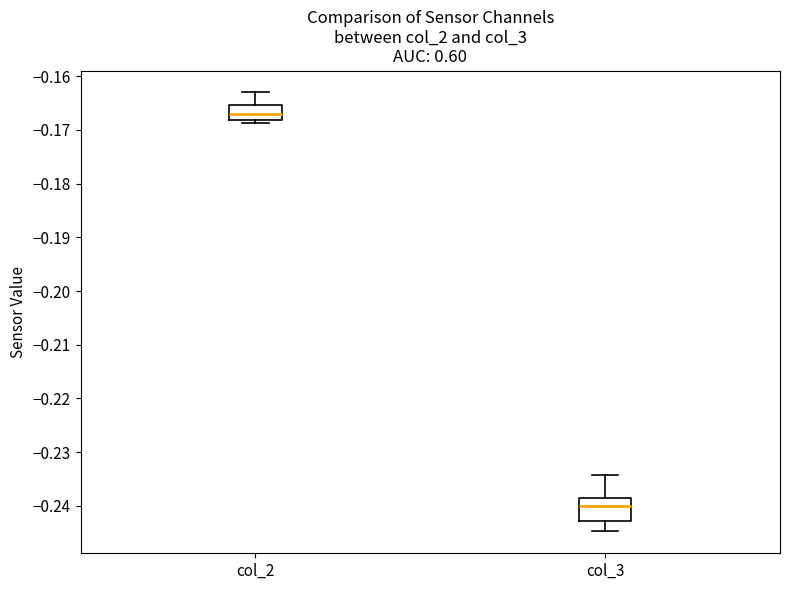

Which box's median line is the highest?

col_2